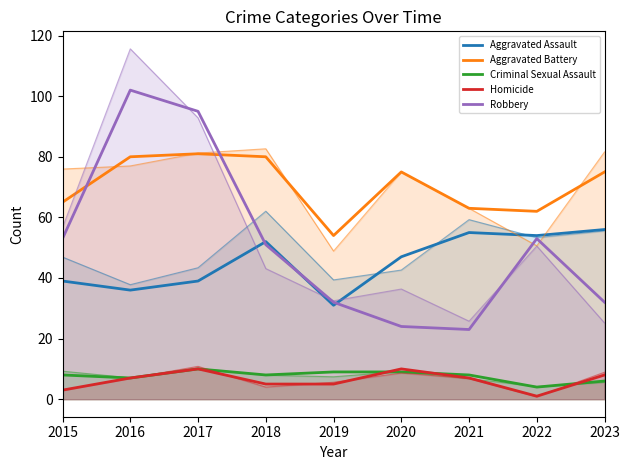

What is the sum of the Criminal Sexual Assault values at 2016 and 2023?

13